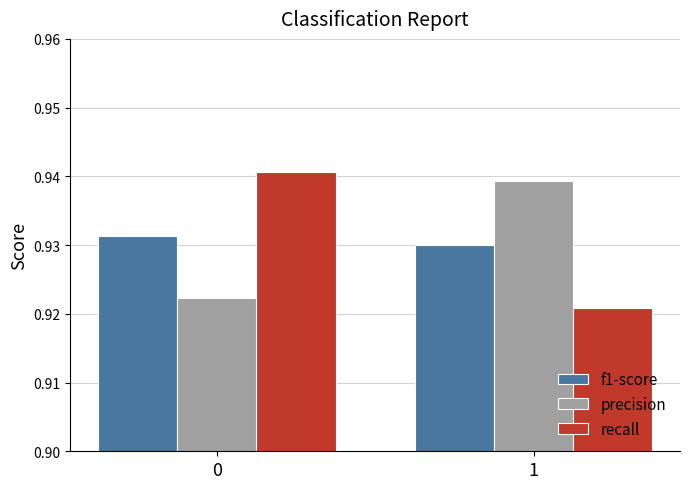

At 1, list the series in order from largest to smallest.

precision, f1-score, recall